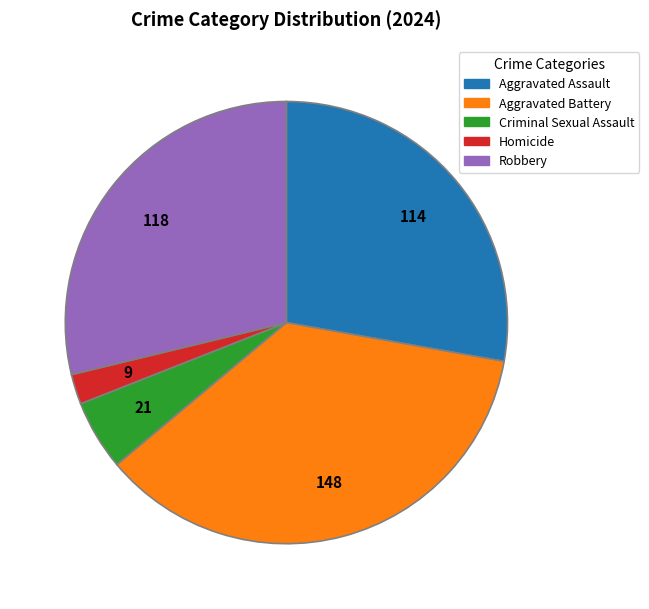

Which category has the smallest portion of the pie?

Homicide